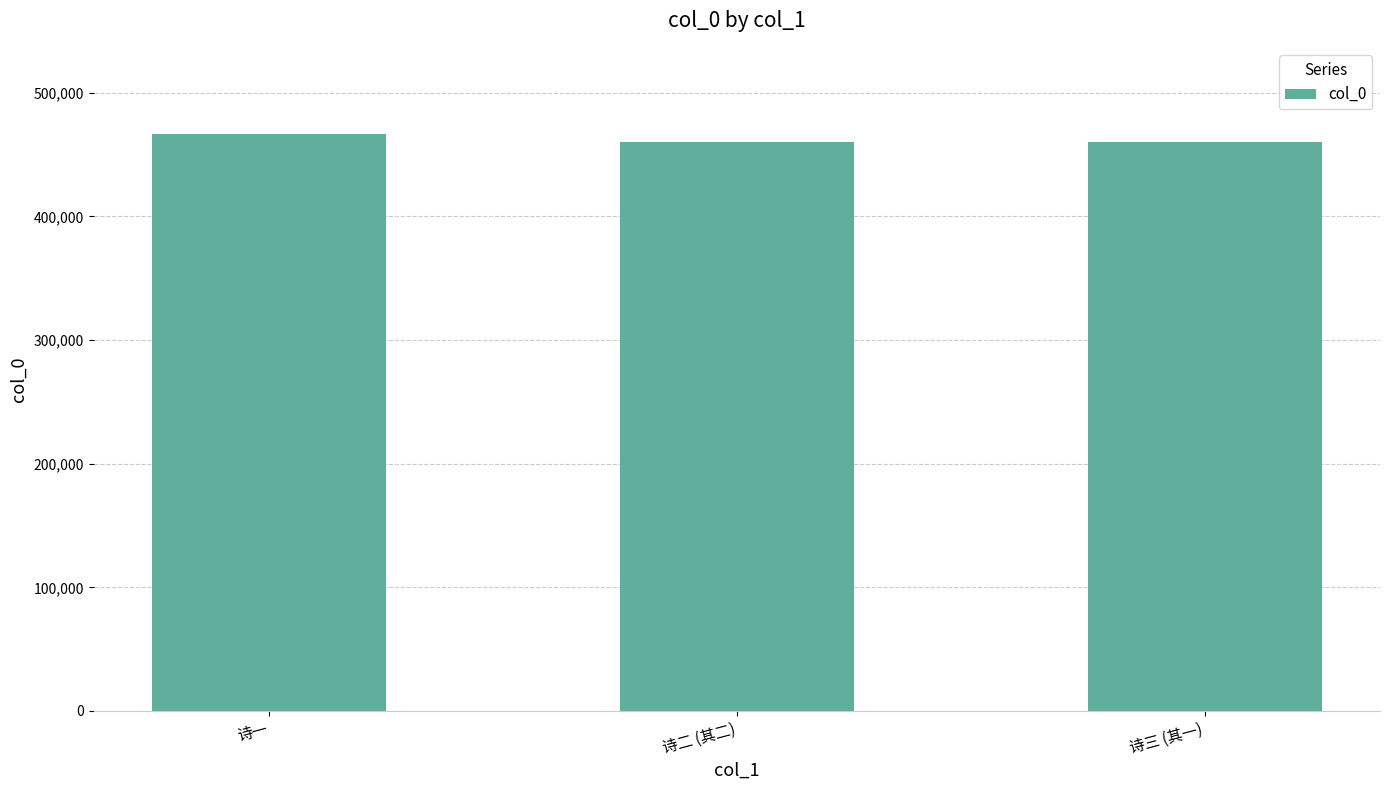

True or false: the data shows 194225 at 诗一.

False